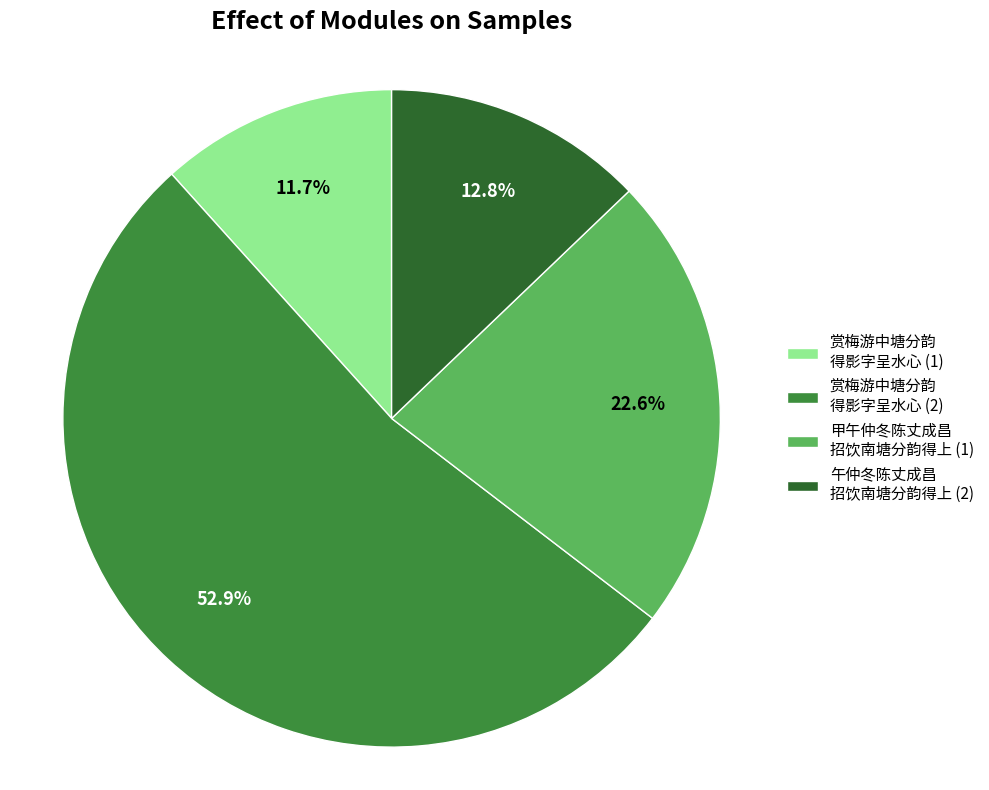

Which category accounts for the majority?

赏梅游中塘分韵 得影字呈水心 (2)